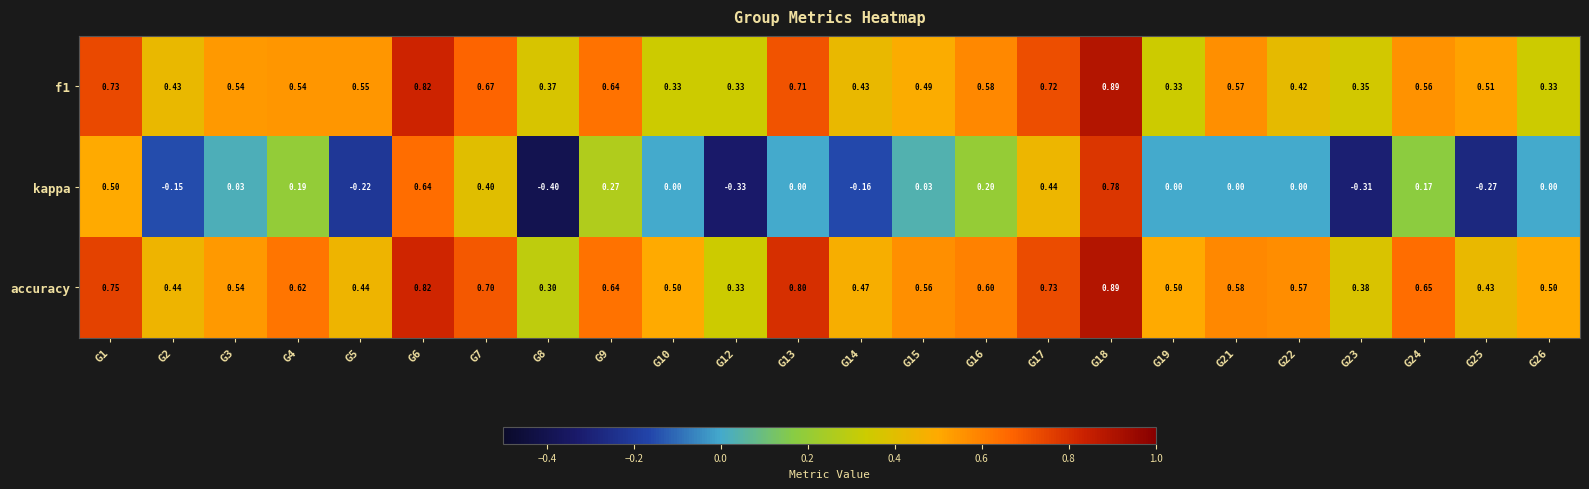

Which series has the largest range (max minus min)?

kappa